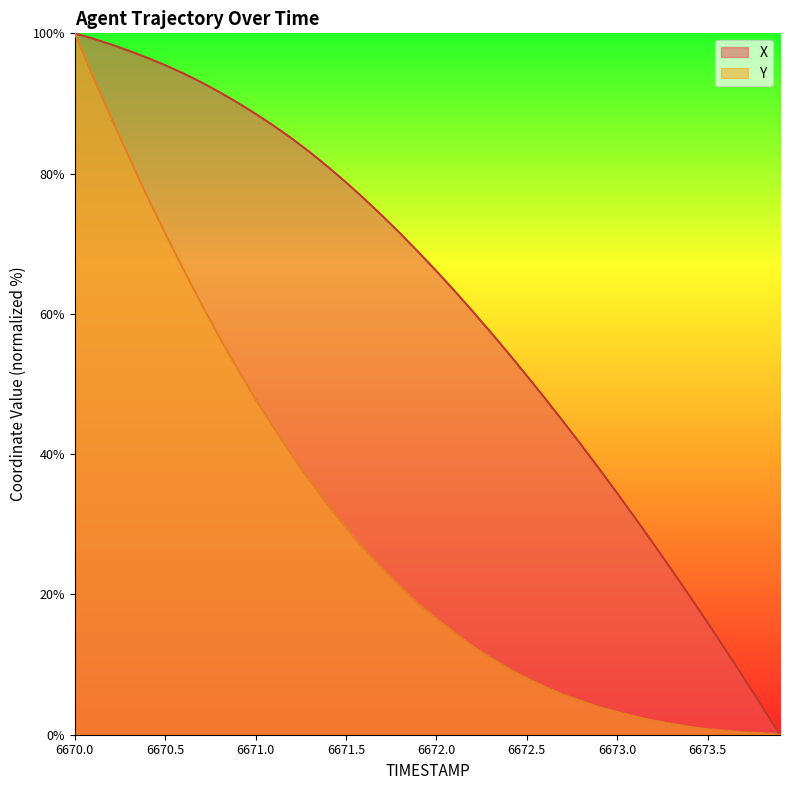

At which label does Y reach its minimum?

6673.9